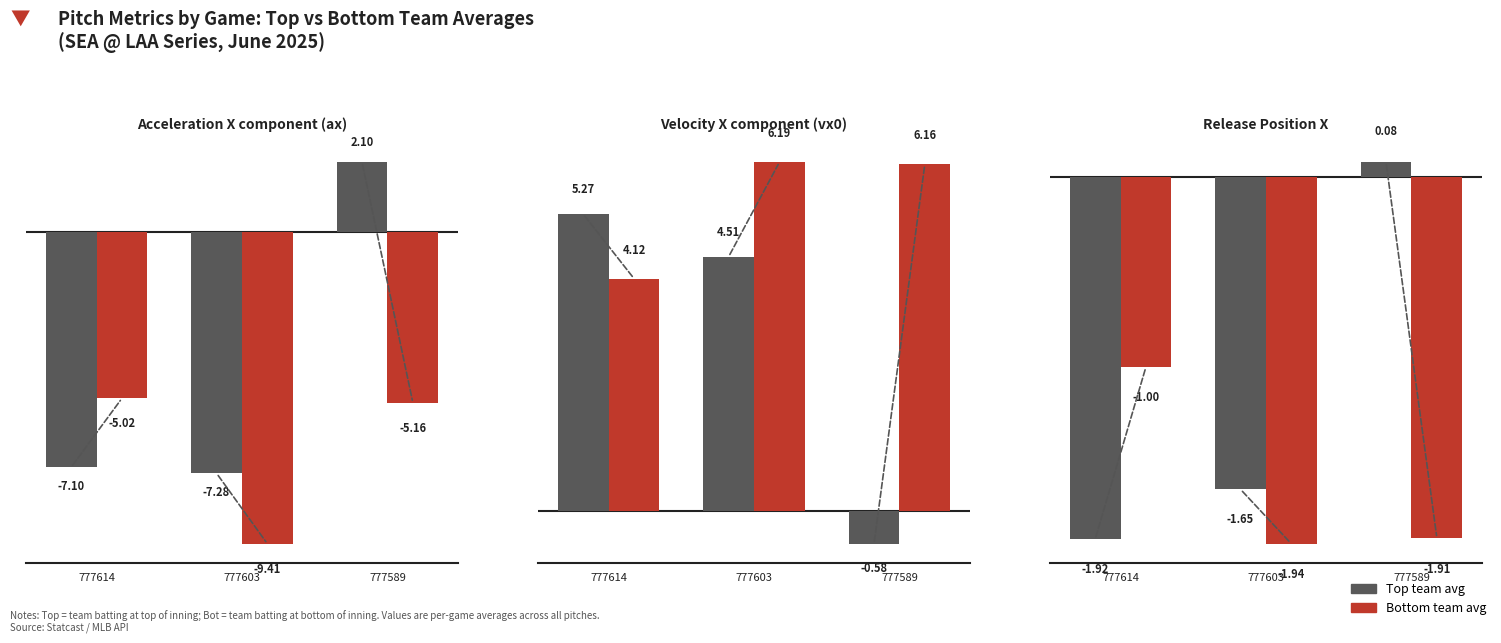

What is the value of the ax_bot bar at the 3rd from the left?

-5.2